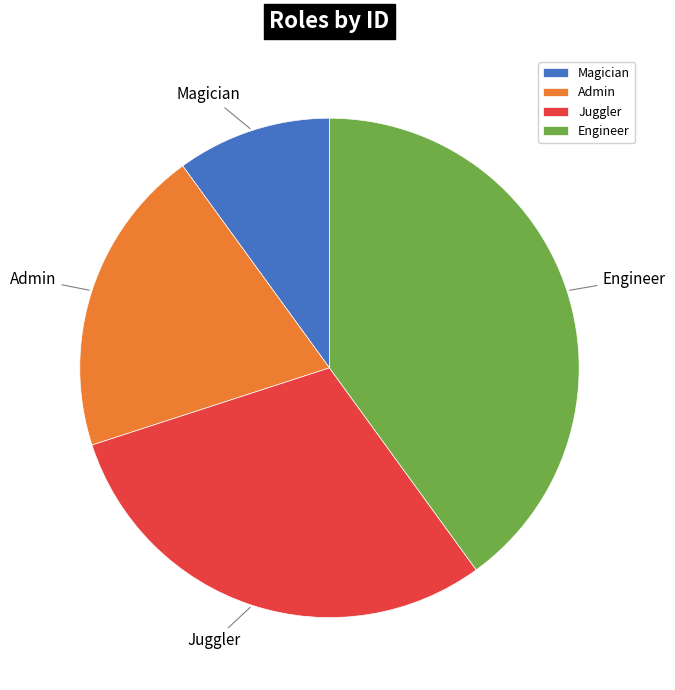

Approximately how many times larger is the value at Admin compared to Engineer?

0.5